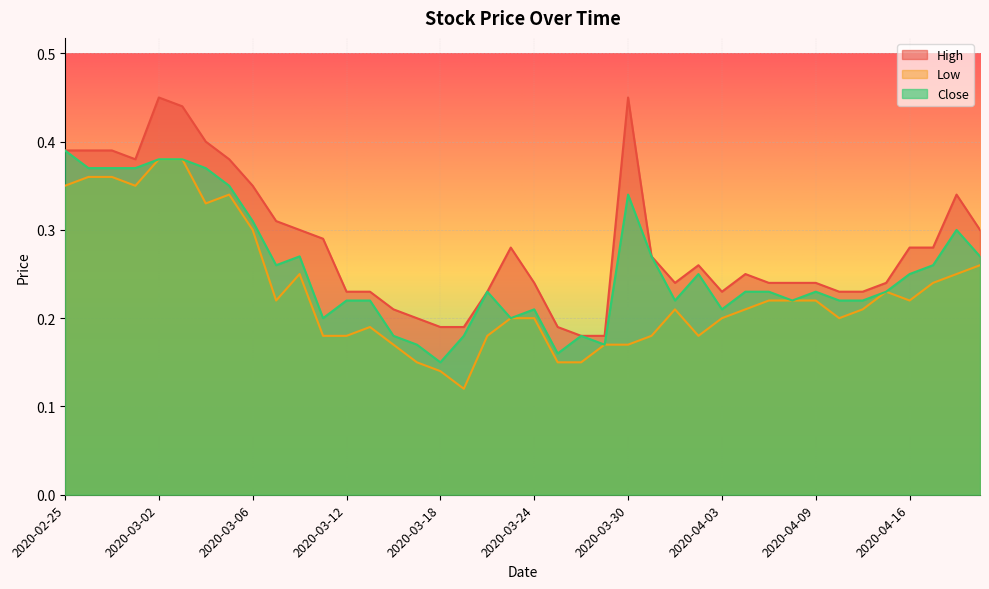

What position from the left is 2020-02-26?

2